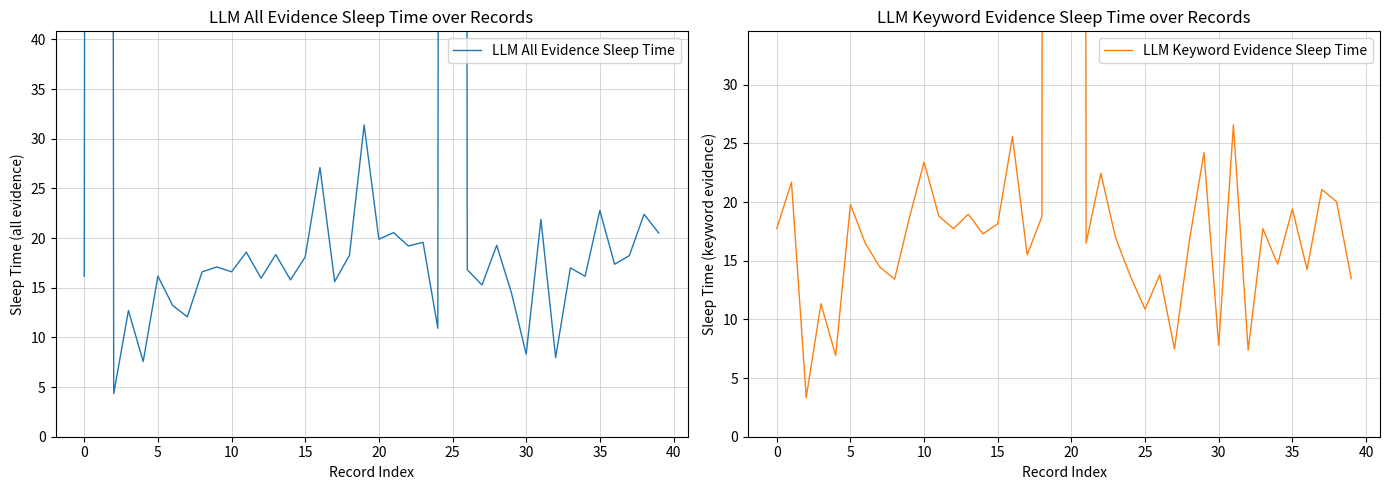

True or false: LLM Keyword Evidence Sleep Time and LLM All Evidence Sleep Time intersect in this chart.

True